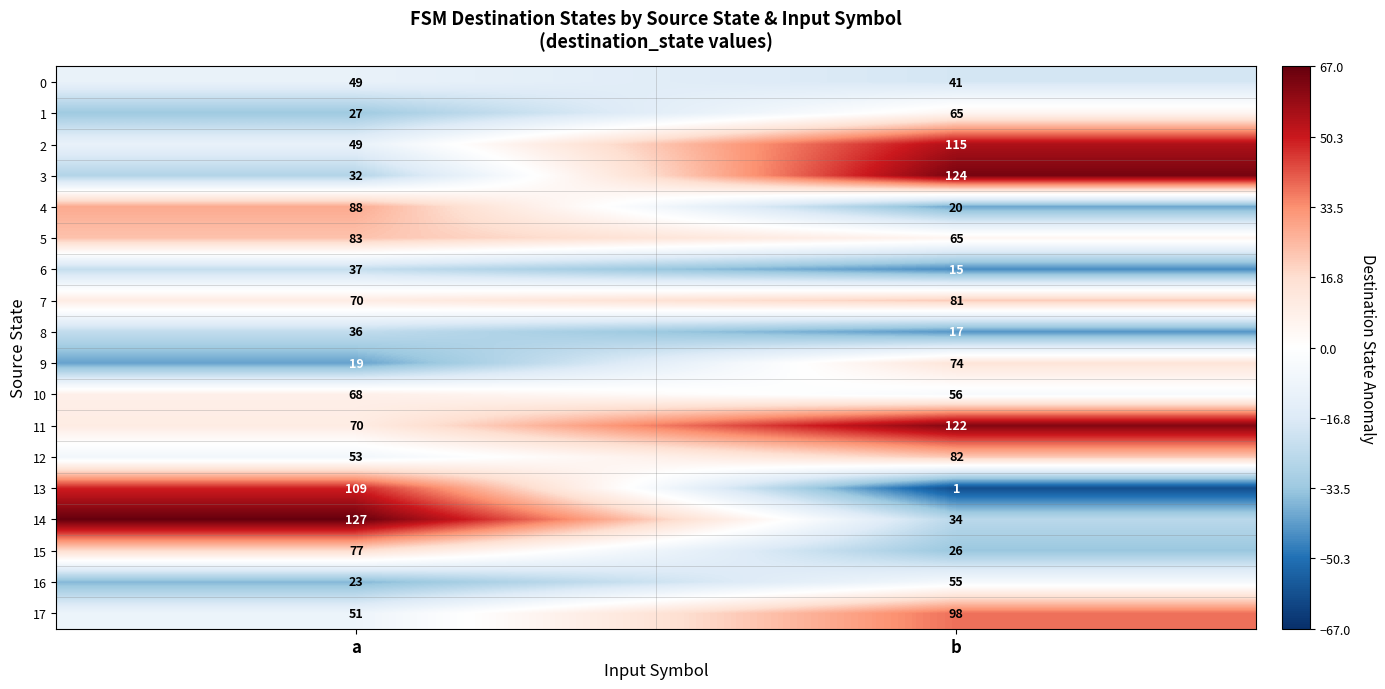

The value of 3 at b is 124. True or false?

True